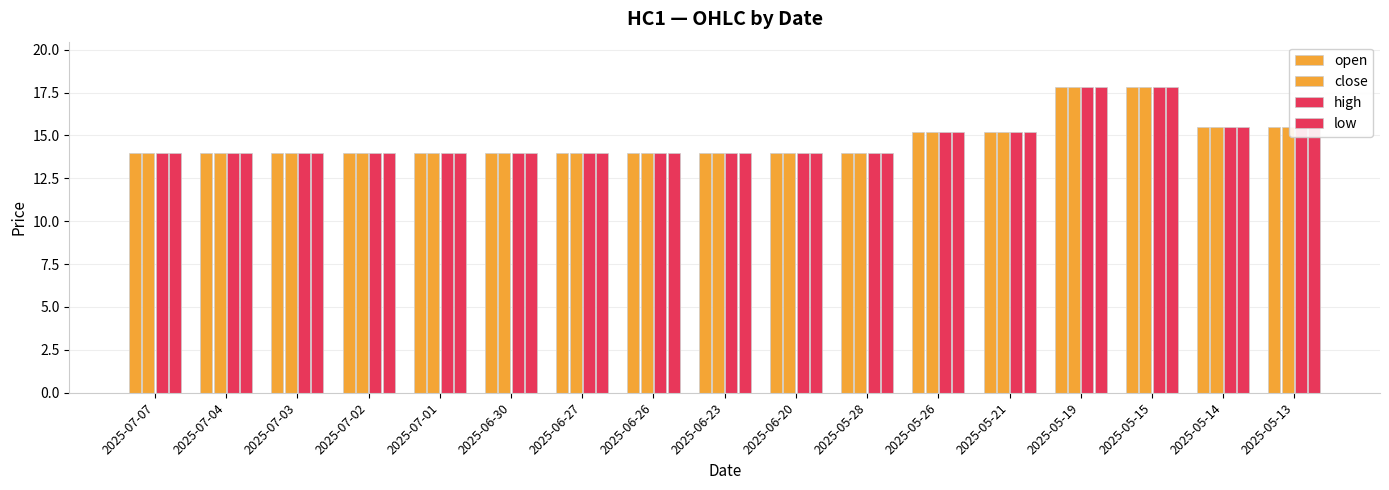

What is the label of the 8th bar from the right?

2025-06-20